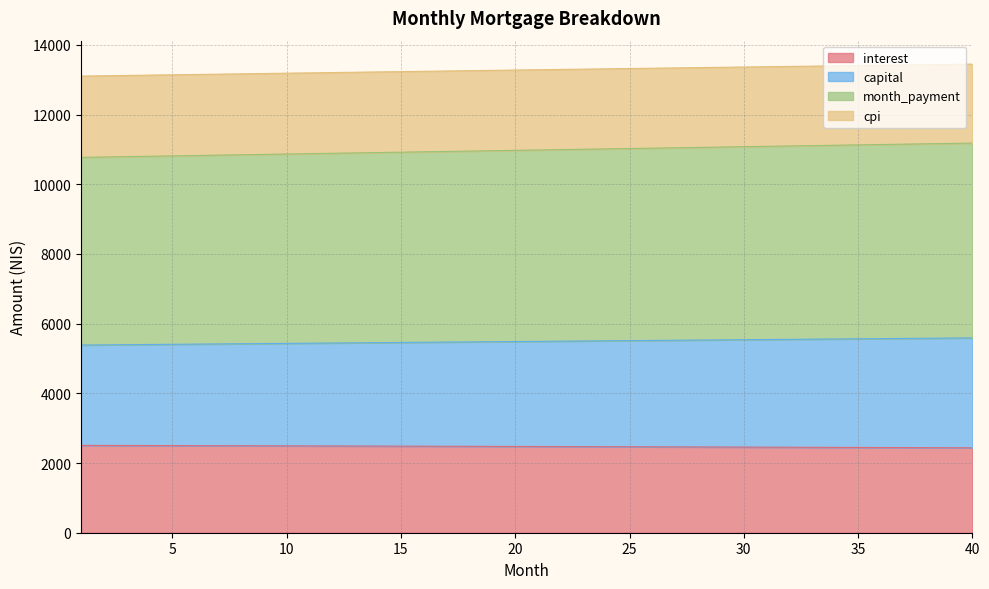

True or false: month_payment and capital intersect in this chart.

False